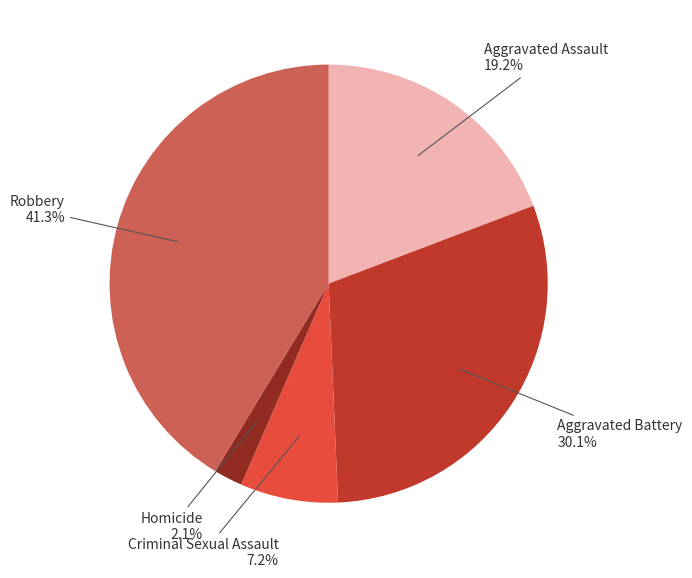

Does Aggravated Battery represent more than half of the total?

No